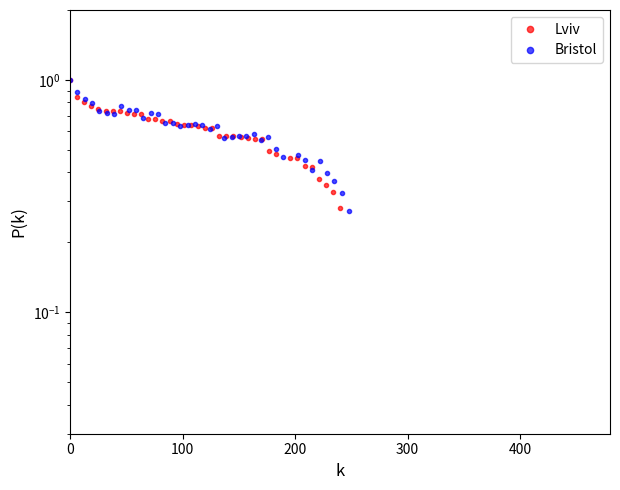

Reading left to right, transcribe all the data shown in this chart.

Lviv: 1.0	0.8	0.8	0.8	0.8	0.7	0.7	0.7	0.7	0.7	0.7	0.7	0.7	0.7	0.7	0.6	0.6	0.6	0.6	0.6	0.6	0.6	0.6	0.6	0.6	0.6	0.6	0.6	0.5	0.5	0.5	0.5	0.4	0.4	0.4	0.4	0.3	0.3
Bristol: 1.0	0.9	0.8	0.8	0.7	0.7	0.7	0.8	0.7	0.7	0.7	0.7	0.7	0.7	0.7	0.6	0.6	0.6	0.6	0.6	0.6	0.6	0.6	0.6	0.6	0.6	0.5	0.6	0.5	0.5	0.5	0.5	0.4	0.4	0.4	0.4	0.3	0.3